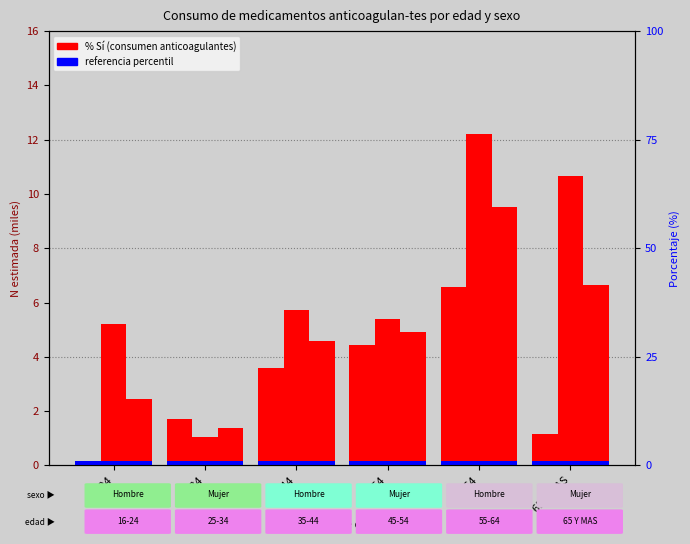

What is the sum of all Sí Hombre (%) values?

17.5